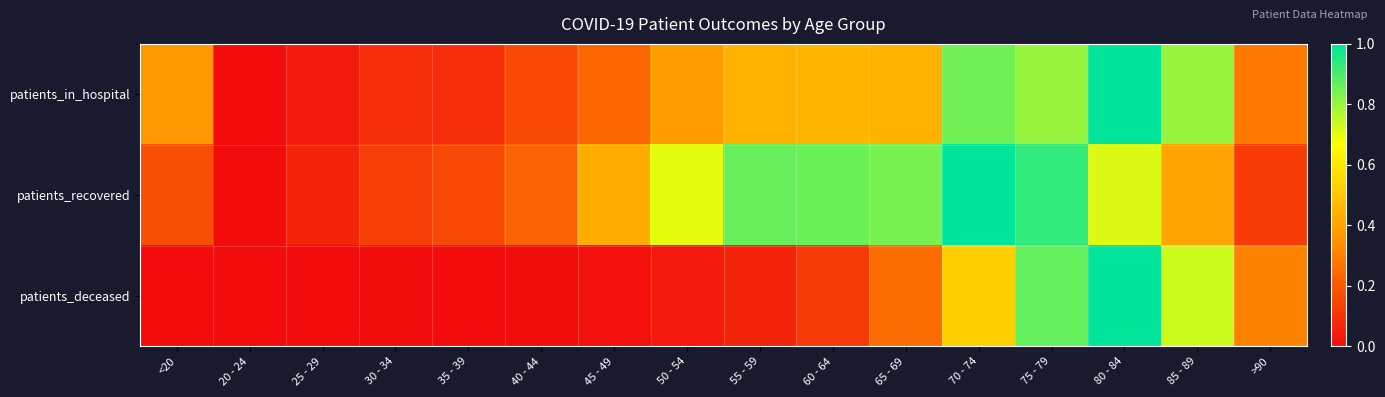

Which has a higher value, 65 - 69 or 60 - 64?

60 - 64